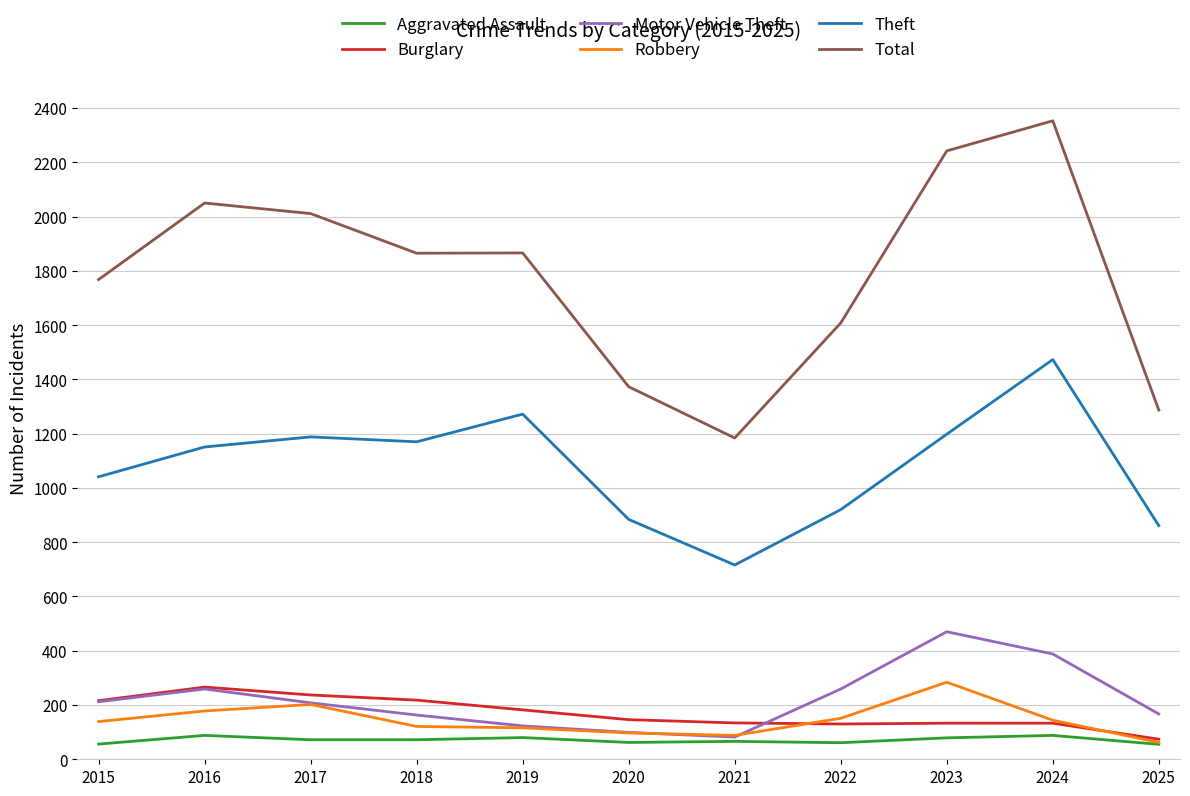

What is the difference between the highest and lowest values at 2018?

1793